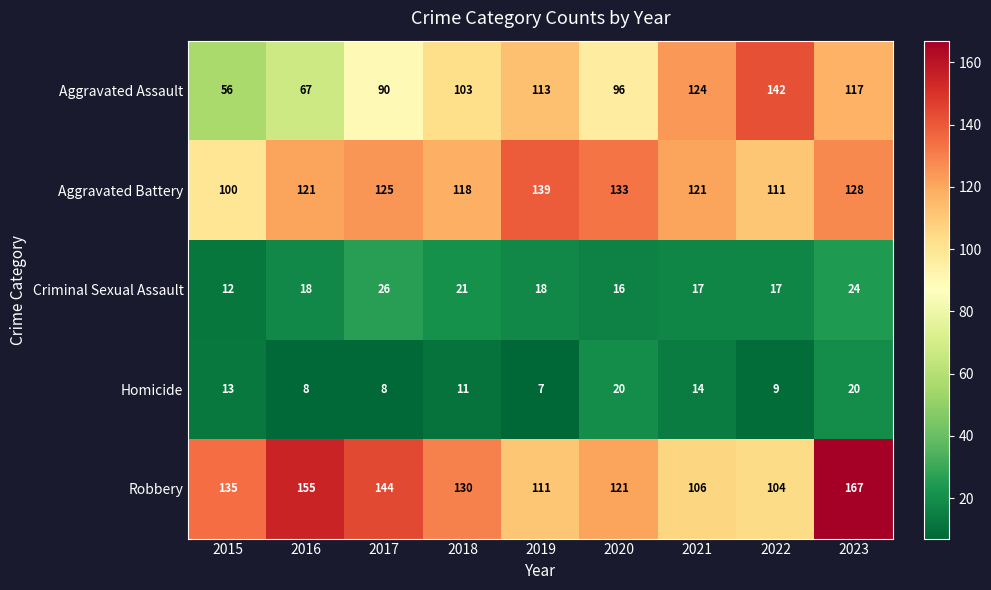

What is the difference between the maximum and minimum values in the Aggravated Battery series?

39